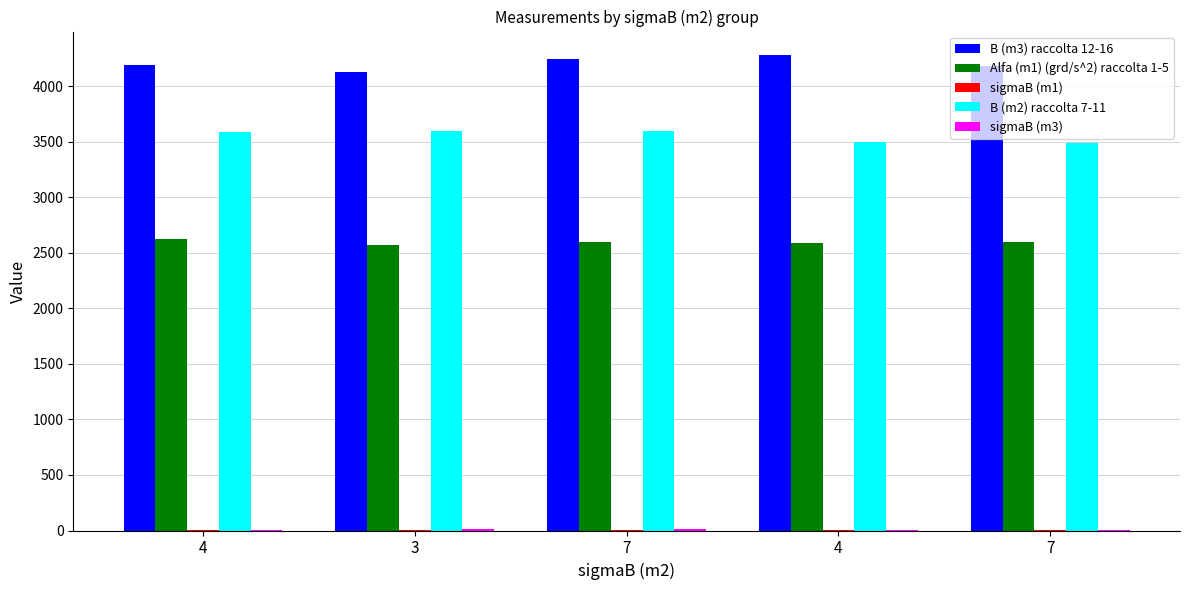

How many data points does each series have?

5